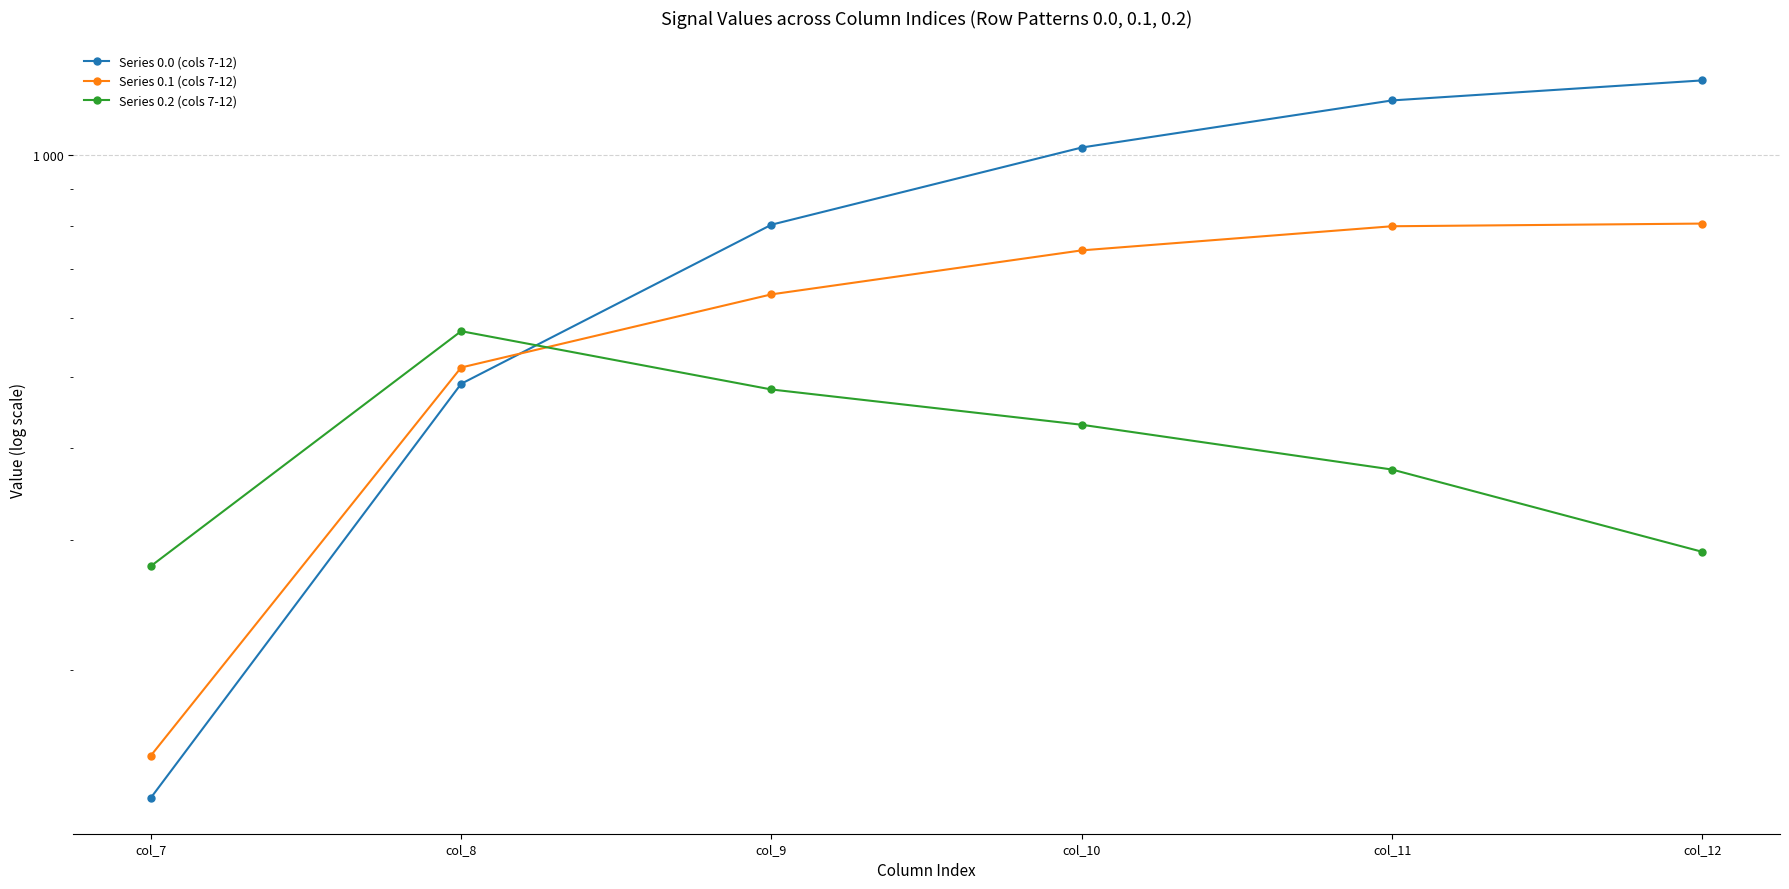

What is the difference between the Series 0.1 (cols 7-12) values at col_11 and col_12?

6.7